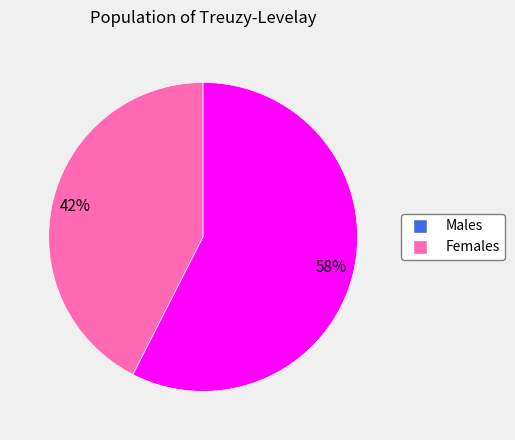

Does any single category account for the majority?

Yes